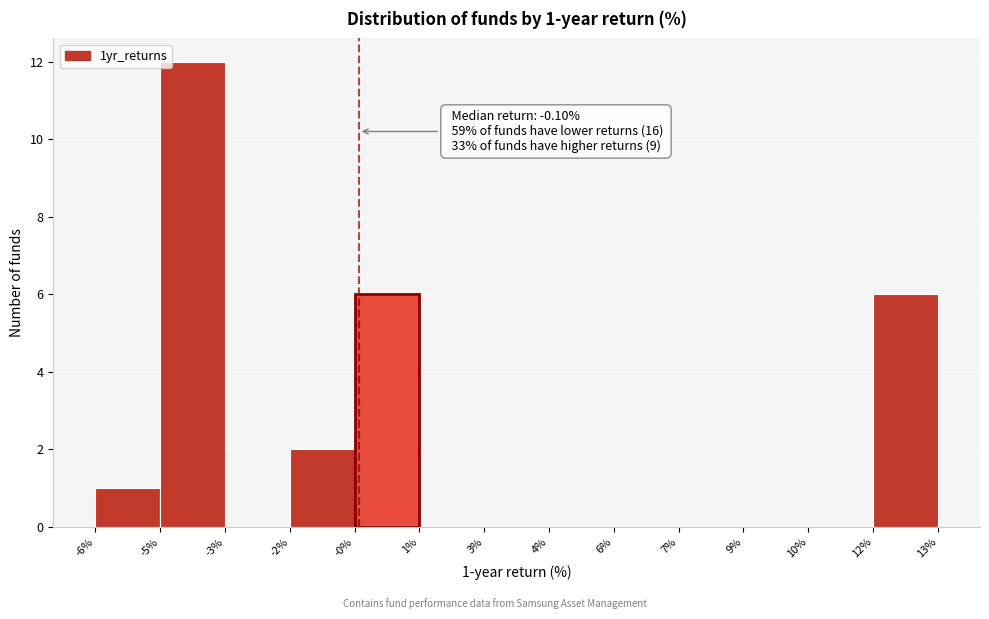

Reading left to right, transcribe all the data shown in this chart.

-6%=1	-5%=12	-3%=0	-2%=2	-0%=6	1%=0	3%=0	4%=0	6%=0	7%=0	9%=0	10%=0	12%=6